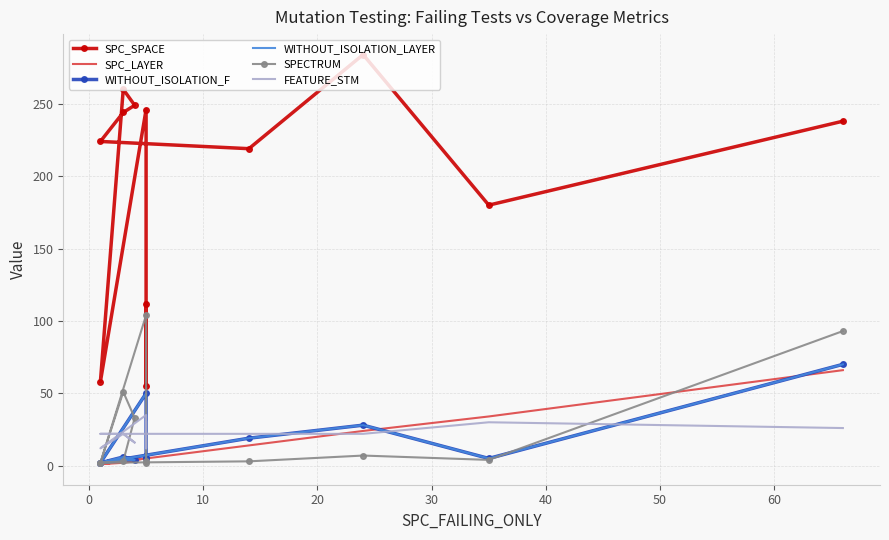

How many lines are shown in the chart?

6